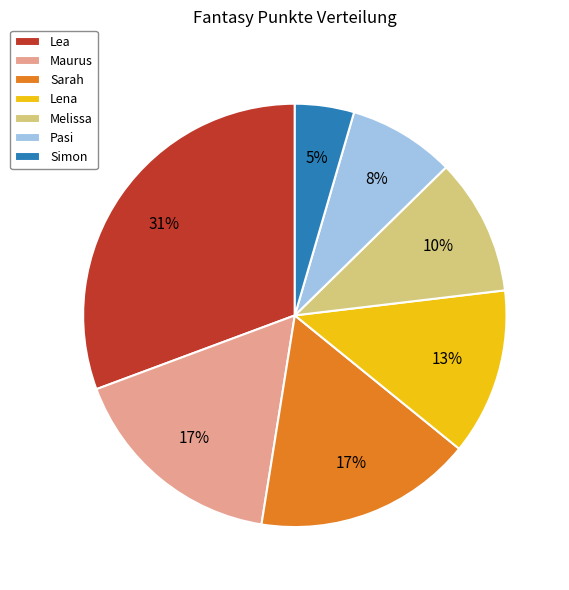

Is it true that Maurus is 26% of the pie?

False